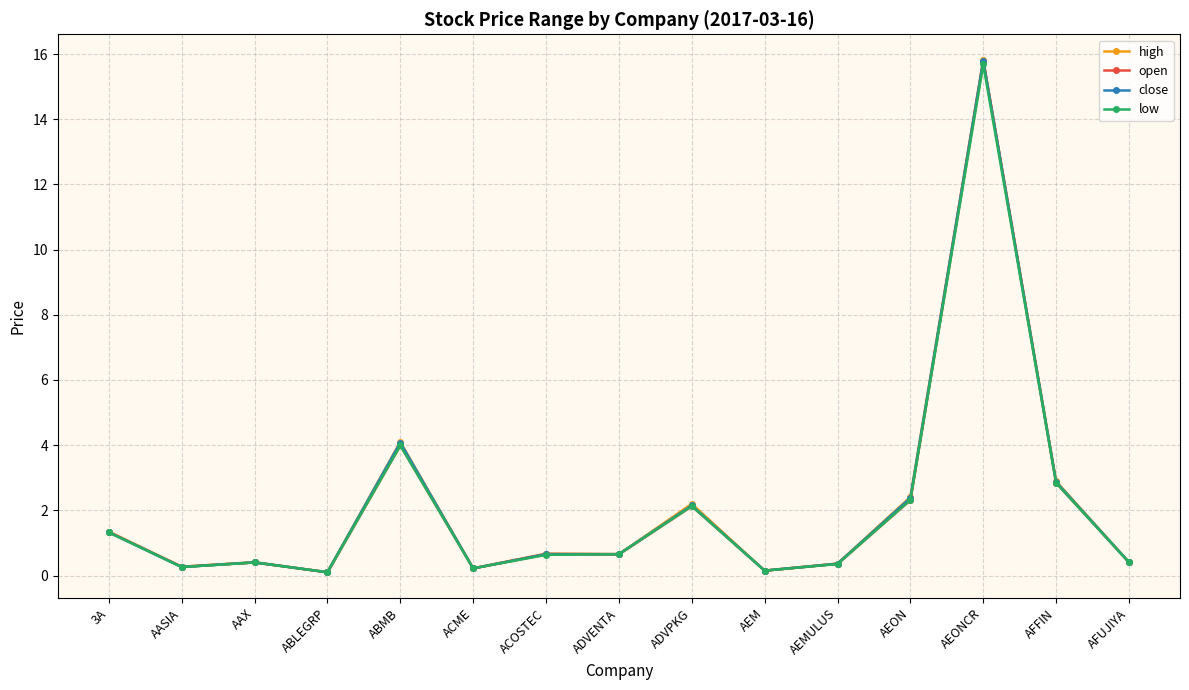

What is the sum of all low values?

31.5